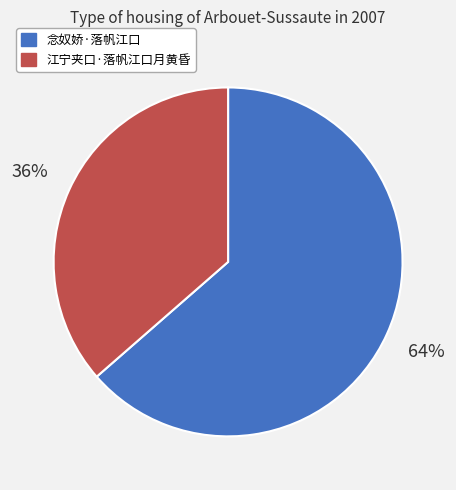

Is the sum of 念奴娇·落帆江口 and 江宁夹口·落帆江口月黄昏 greater than half?

Yes